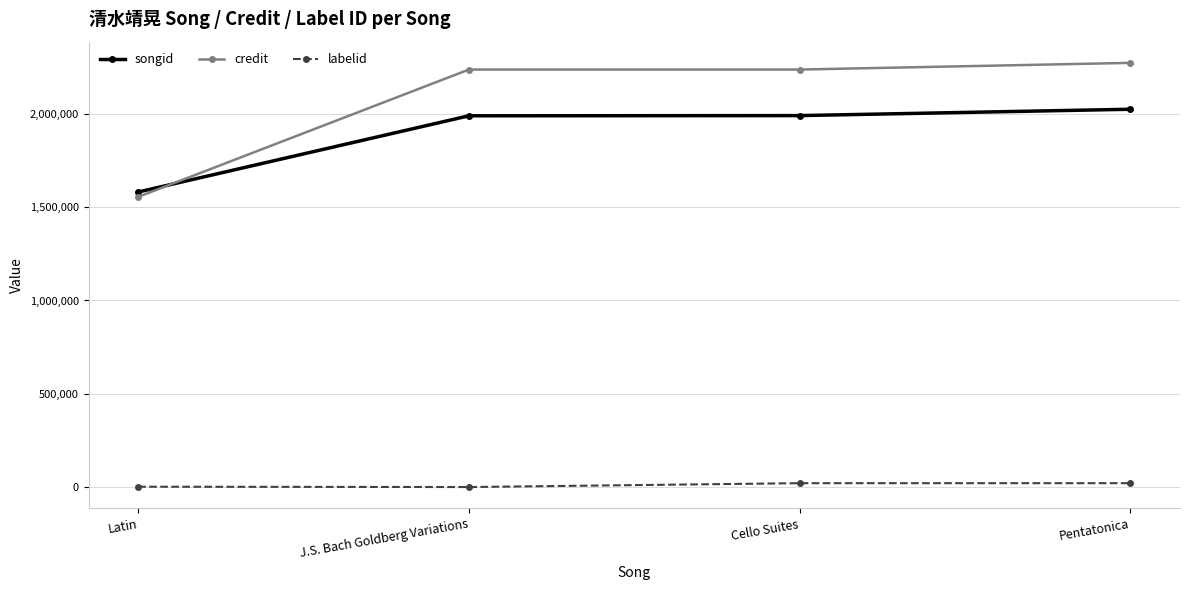

What is the label of the 1st point from the right?

Pentatonica